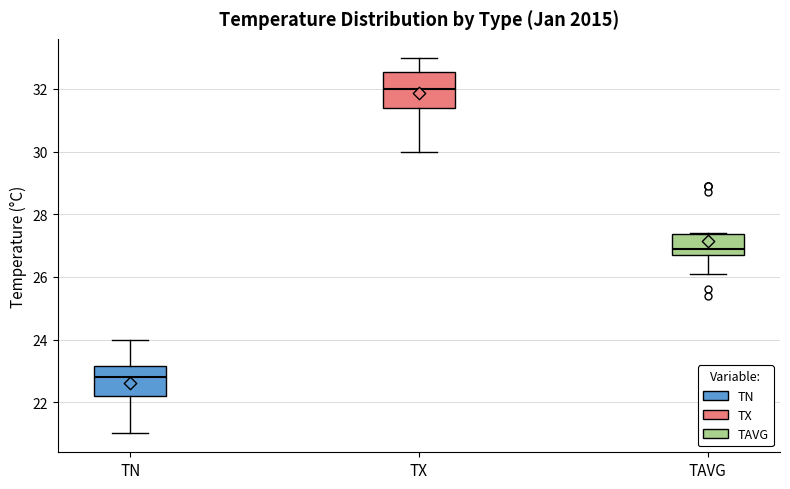

Where does the upper whisker of the box for TX end on the y-axis? The values are not printed on the chart, so give them approximately, as read against the axis.

33.0